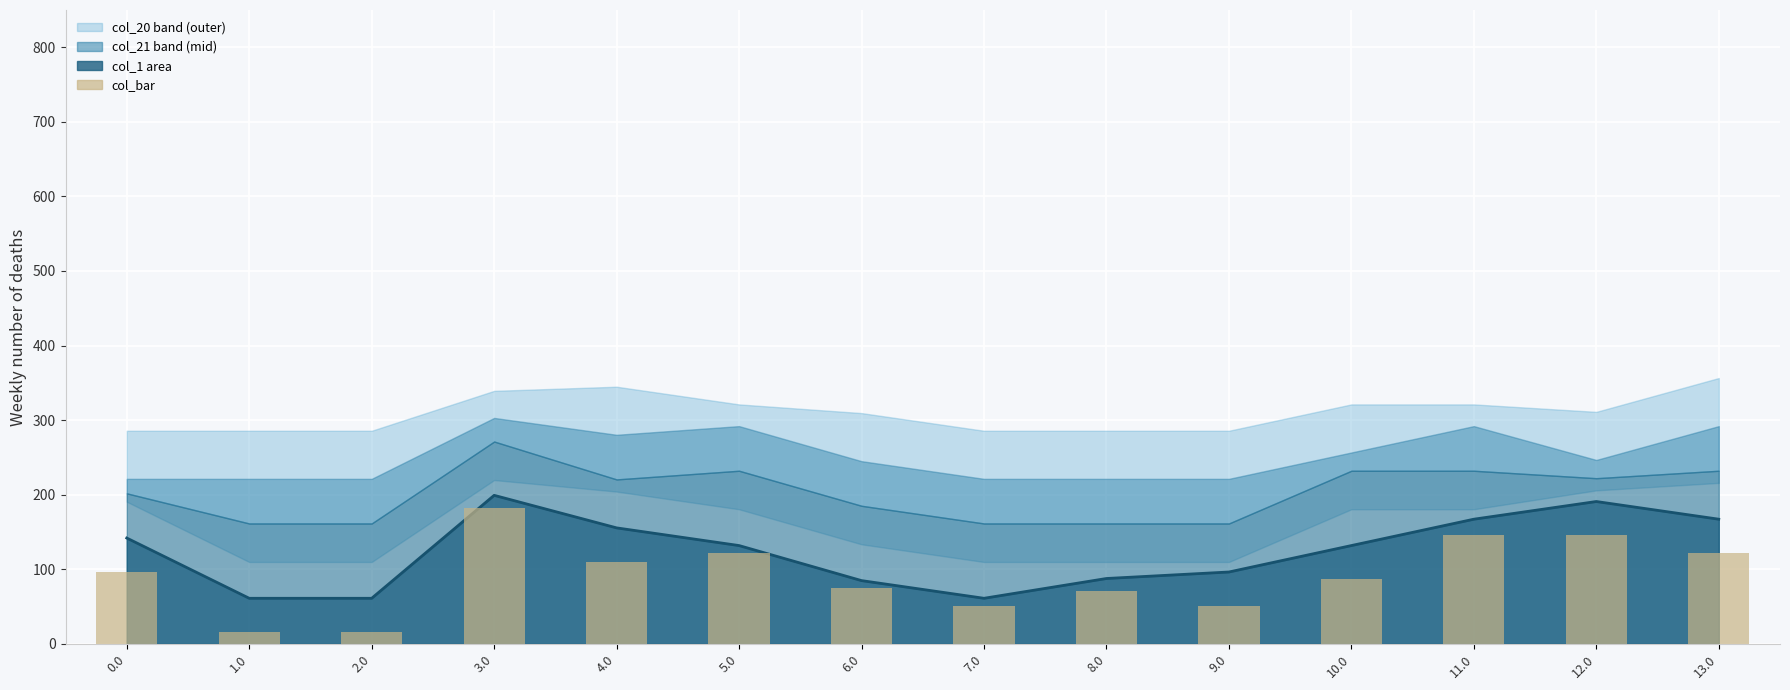

What is the highest value of the col_1 line series?

199.2